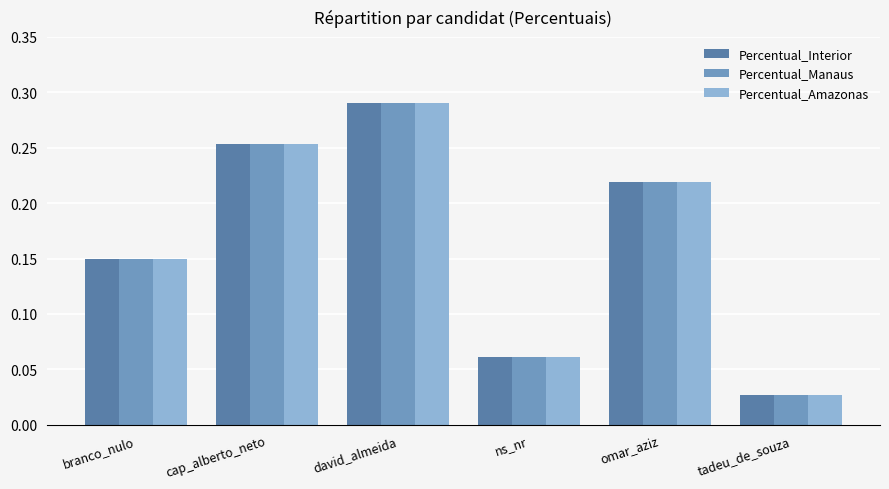

What is the label of the 2nd bar from the left?

cap_alberto_neto